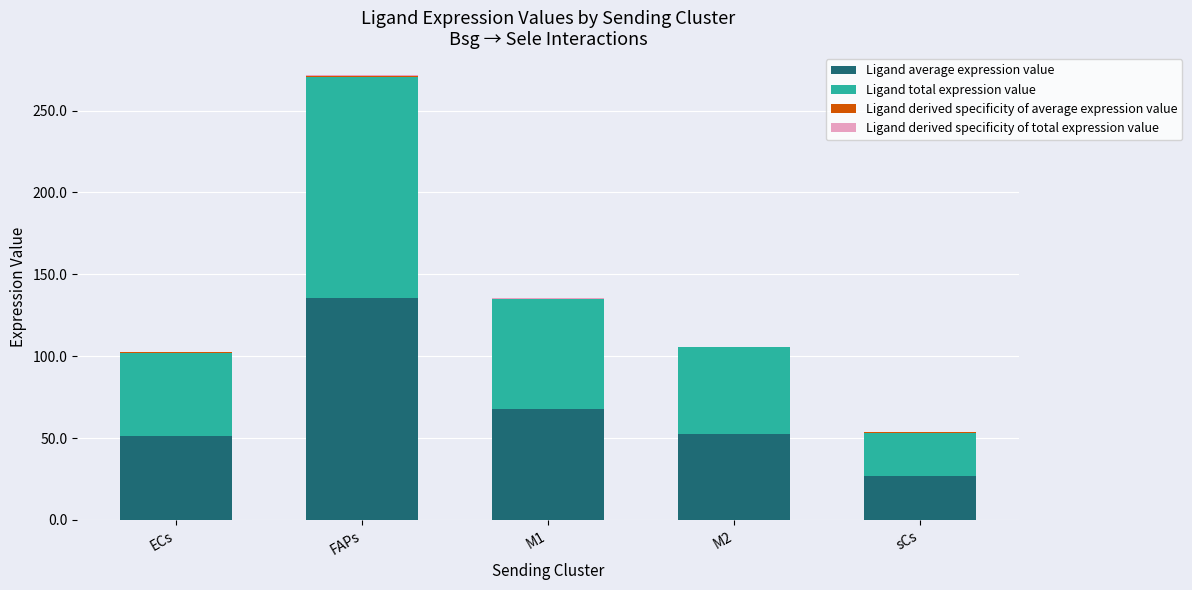

At how many categories does at least one series exceed 28?

4